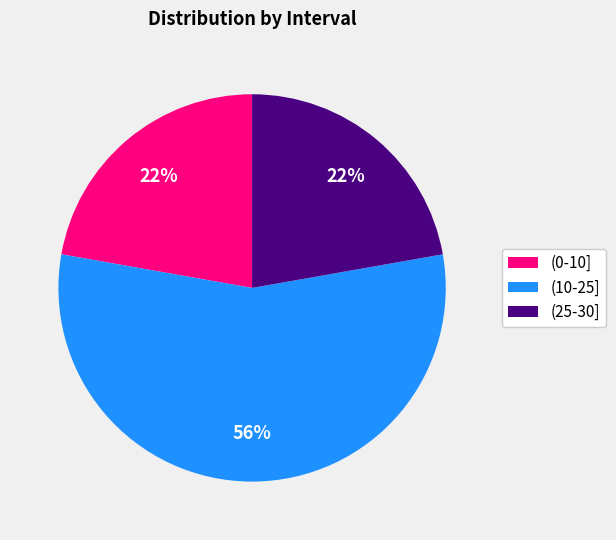

What is the largest slice in the pie chart?

(10-25]